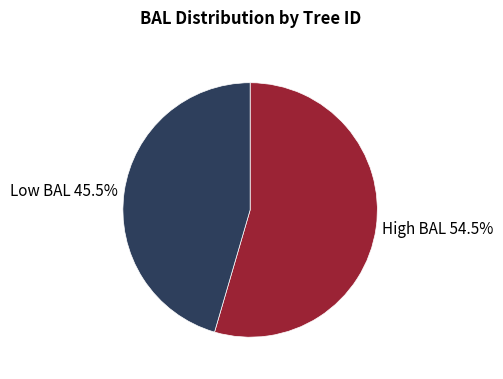

Which has a higher value, Low BAL 45.5% or High BAL 54.5%?

High BAL 54.5%